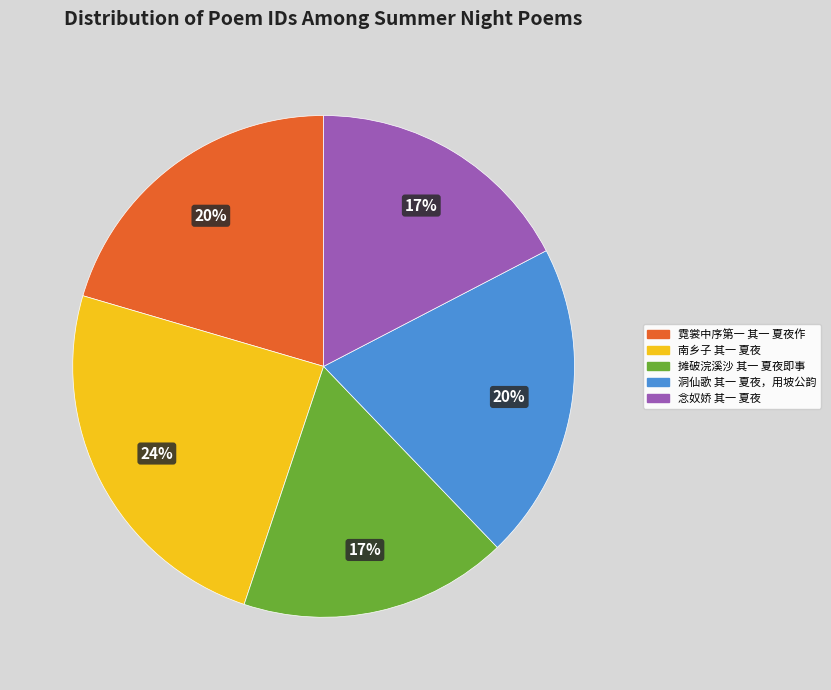

Is there a majority slice in this chart?

No